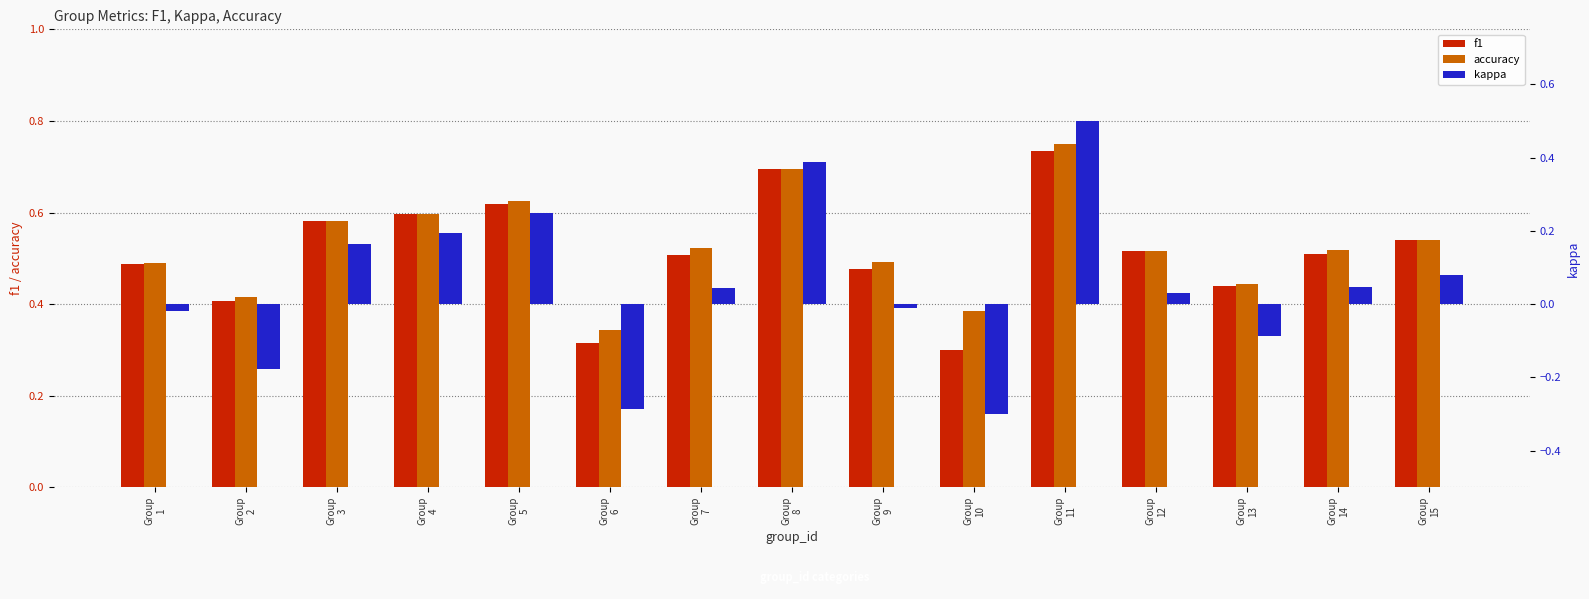

How many accuracy values are between 0 and 1?

15